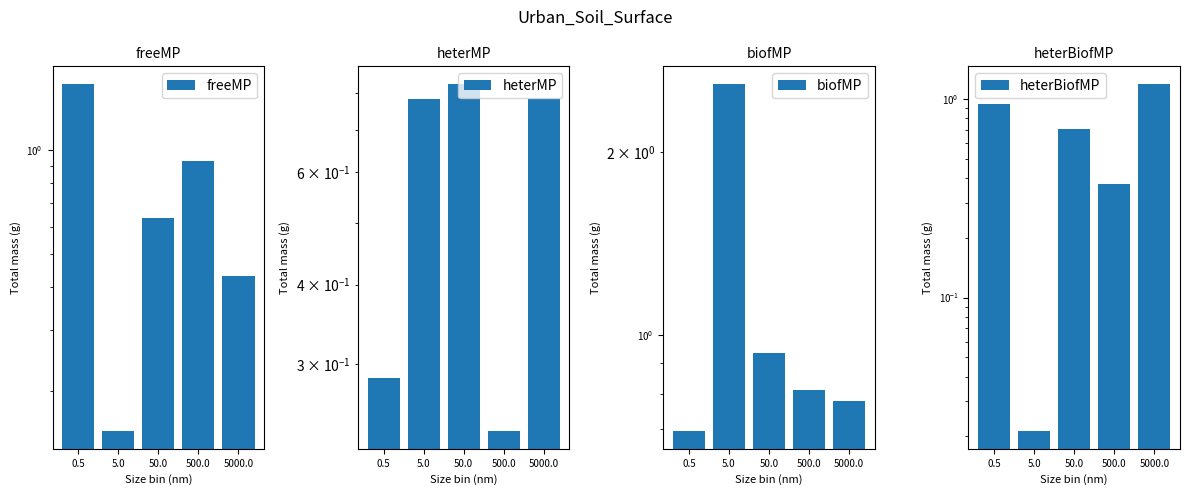

What is the approximate value of biofMP at 5000.0?

0.8